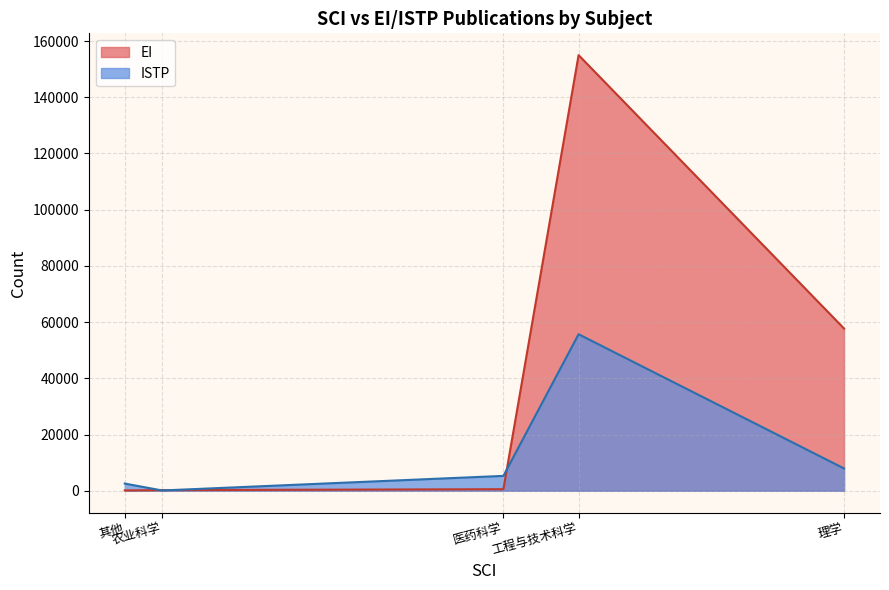

Which series has the widest spread of values?

EI